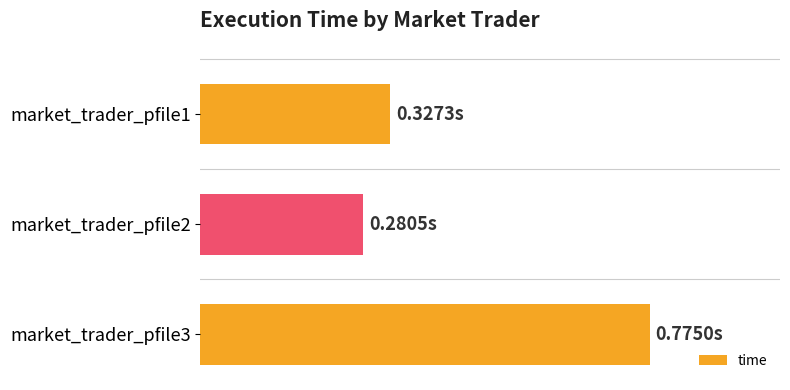

How many bars are there in total?

3